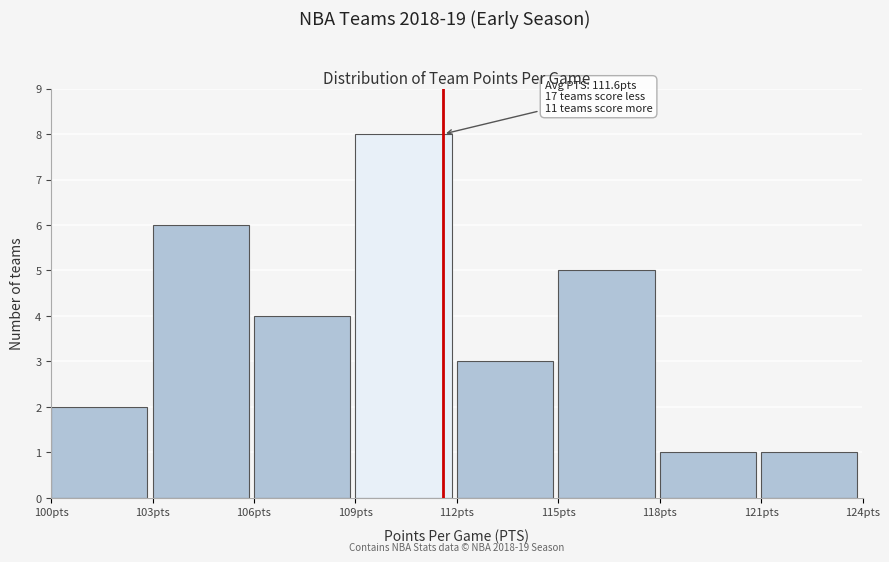

Over which range of the x-axis is the bar tallest?

109 to 112